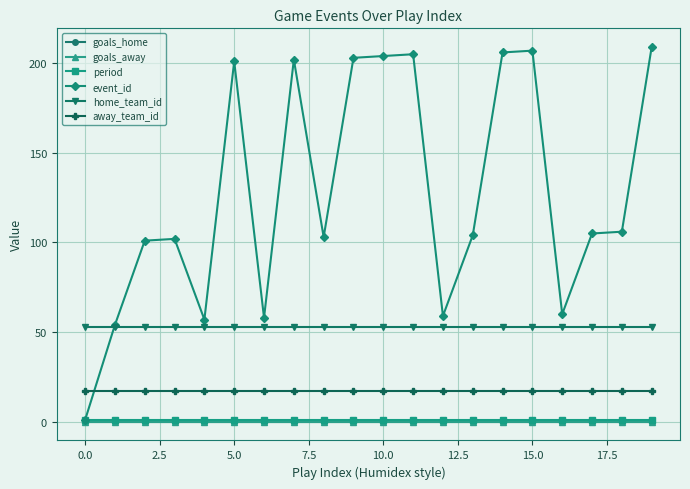

Reading left to right, what are all the values shown in this chart?

goals_home: 0	0	0	0	0	0	0	0	0	0	0	0	0	0	0	0	0	0	0	0
goals_away: 0	0	0	0	0	0	0	0	0	0	0	0	0	0	0	0	0	0	0	0
period: 1	1	1	1	1	1	1	1	1	1	1	1	1	1	1	1	1	1	1	1
event_id: 1	54	101	102	57	201	58	202	103	203	204	205	59	104	206	207	60	105	106	209
home_team_id: 53	53	53	53	53	53	53	53	53	53	53	53	53	53	53	53	53	53	53	53
away_team_id: 17	17	17	17	17	17	17	17	17	17	17	17	17	17	17	17	17	17	17	17